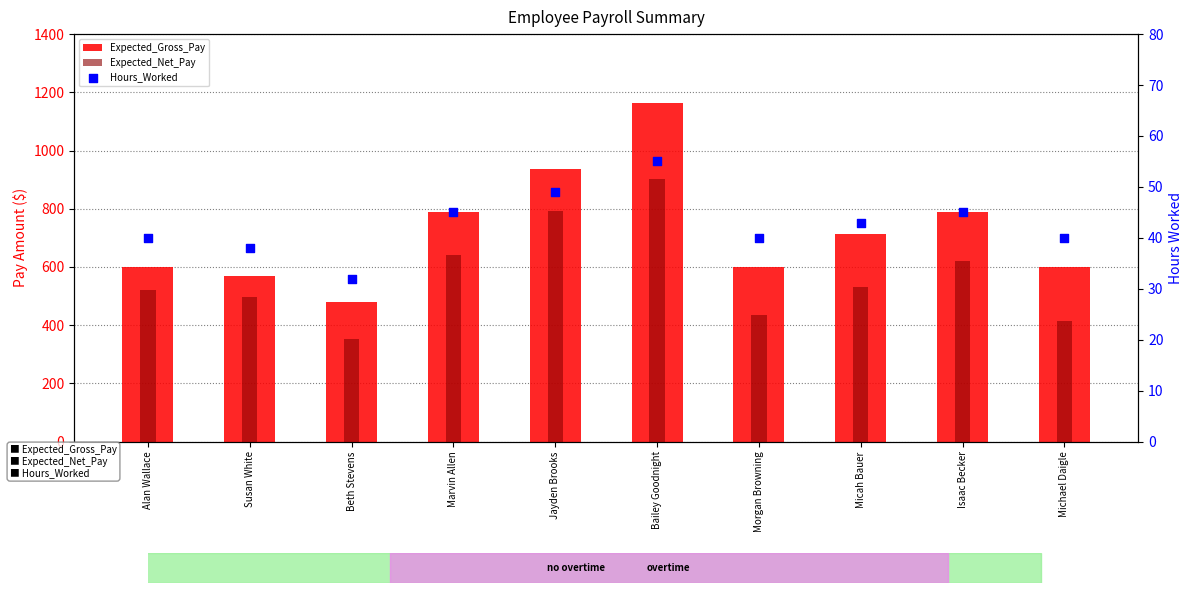

What is the total value across all series at Isaac Becker?

1452.0